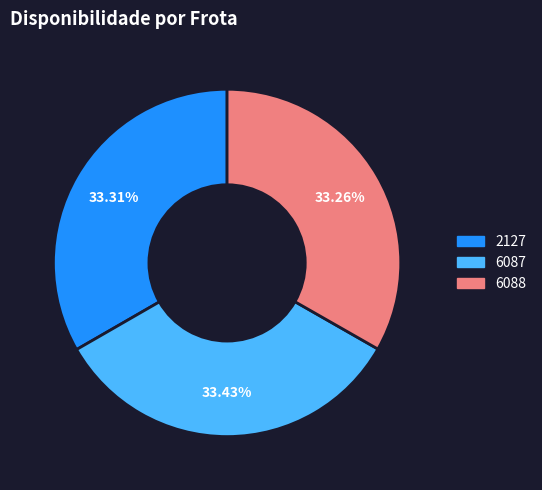

Is it true that 6087 is 33% of the pie?

True